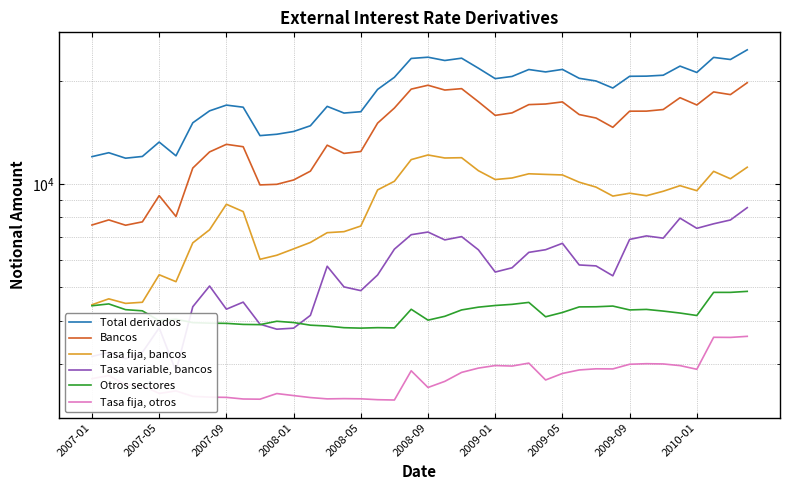

Which series has the largest total across all categories?

Total derivados